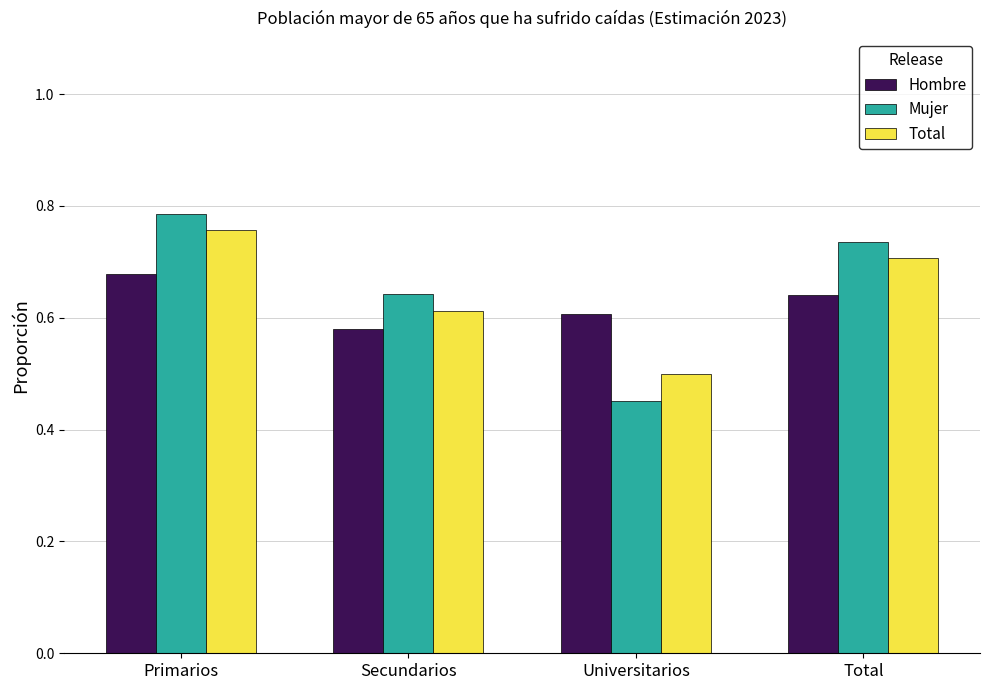

What are all the series names shown in the legend?

Hombre, Mujer, Total